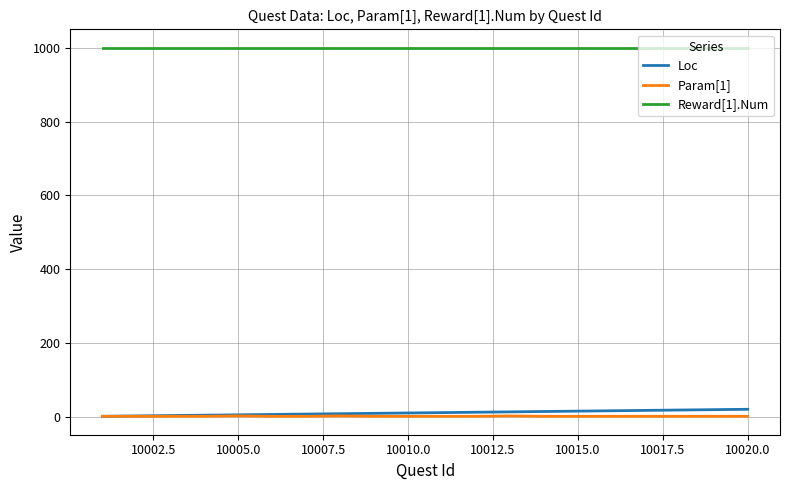

Which series has the largest total across all categories?

Reward[1].Num